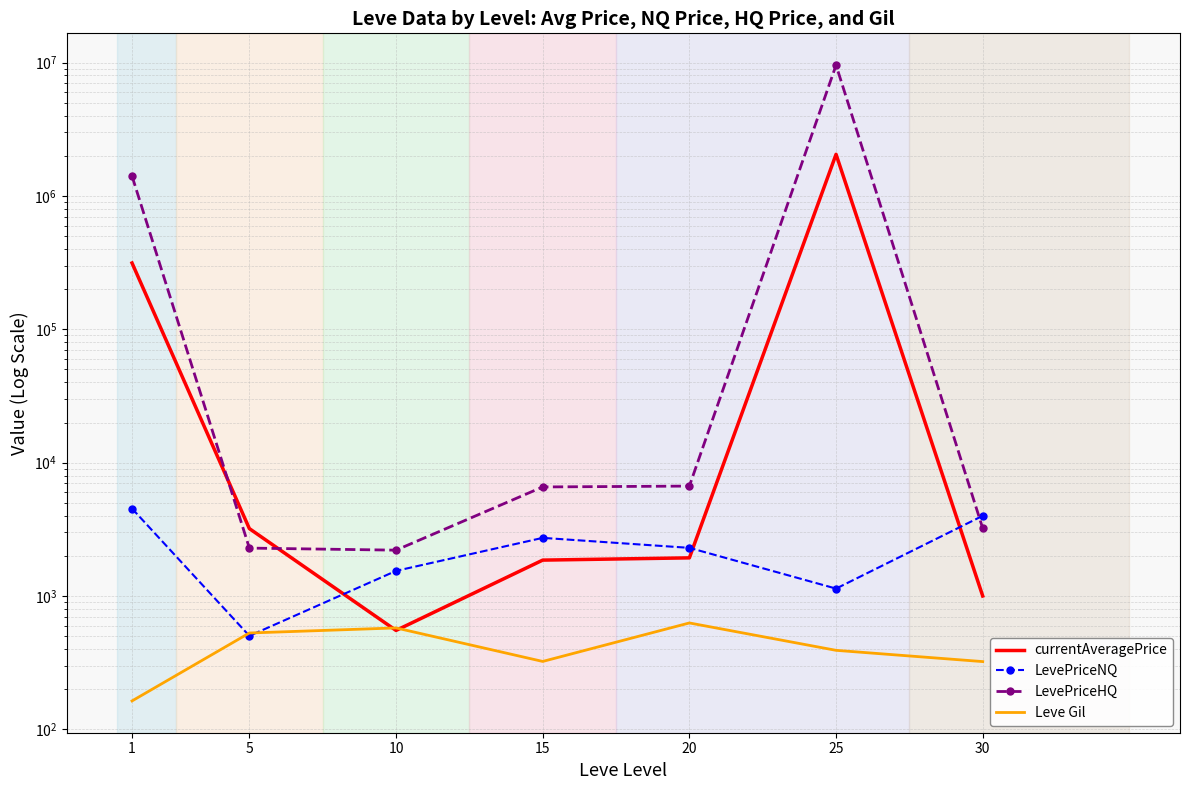

Is the value of LevePriceNQ at 30 greater than the value of LevePriceHQ at 5?

Yes